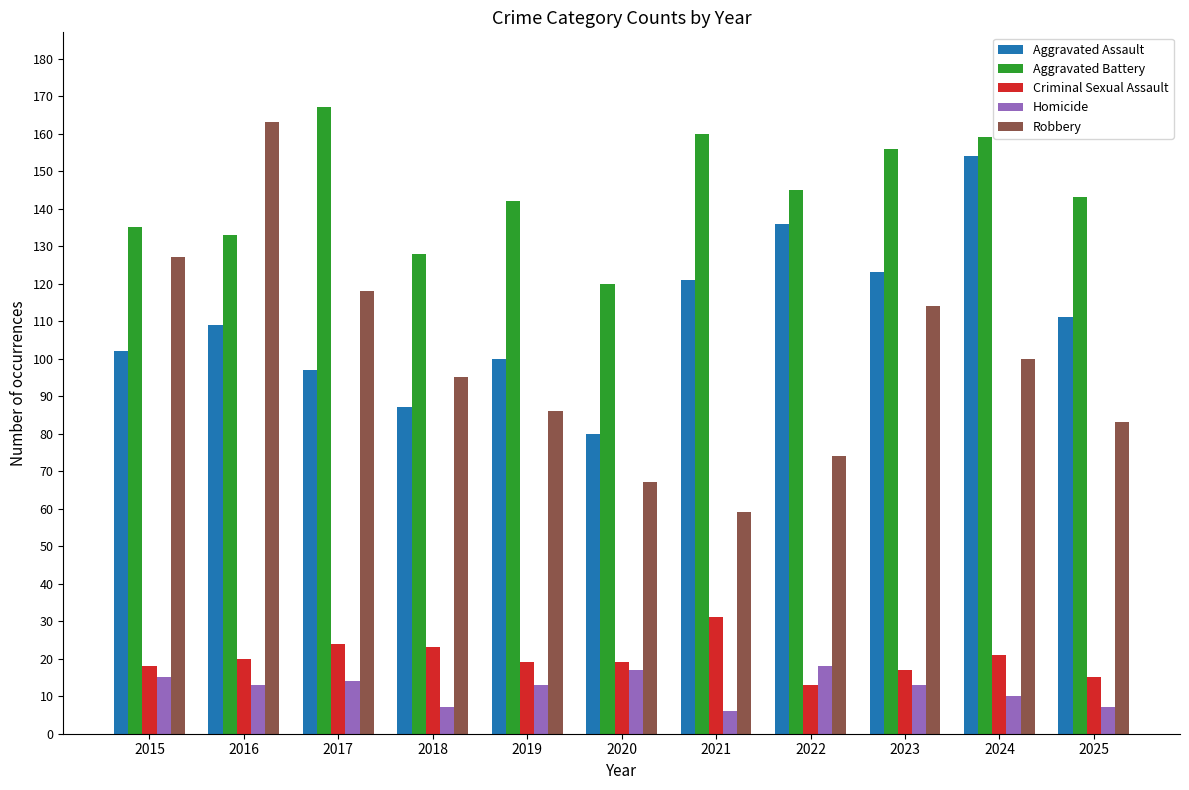

What is the minimum value for Criminal Sexual Assault?

13